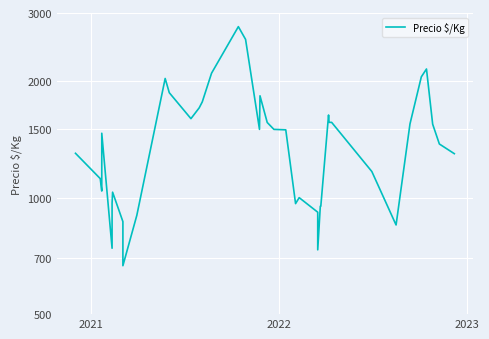

What is the maximum value shown in the chart?

2766